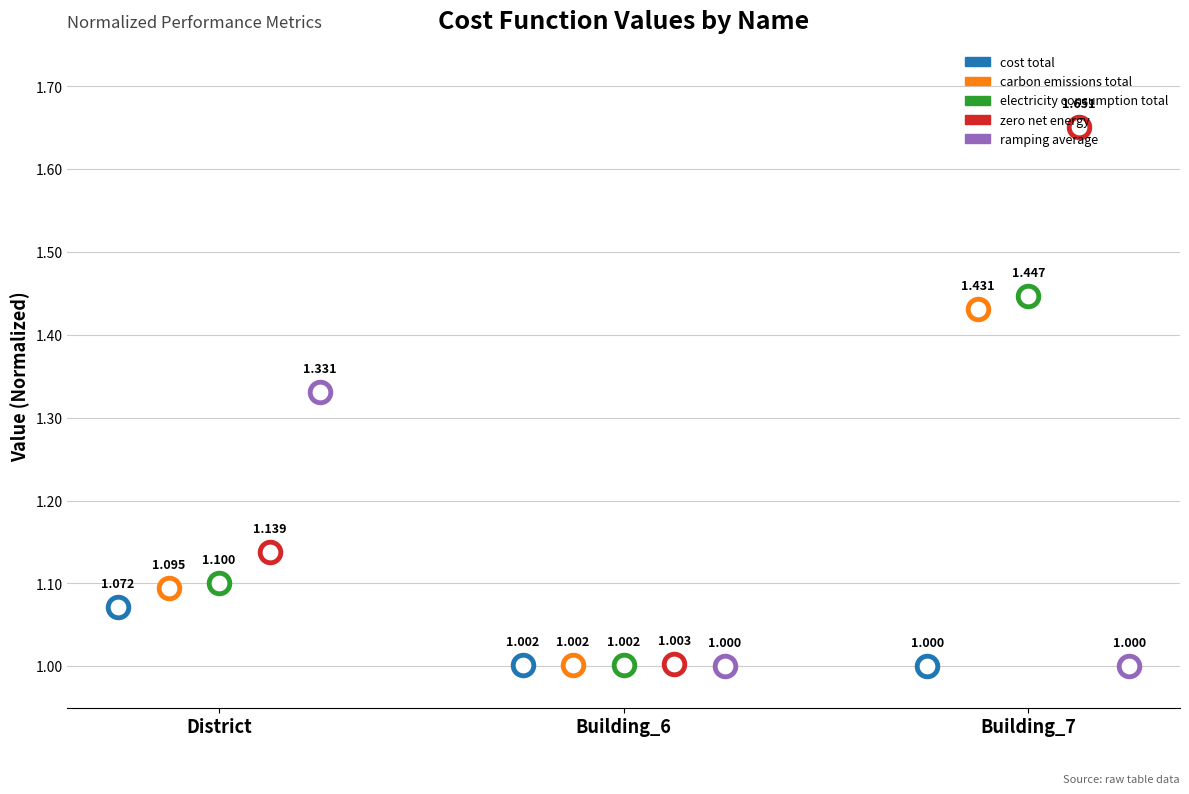

Is the value of zero_net_energy at Building_6 greater than the value of ramping_average at Building_6?

Yes